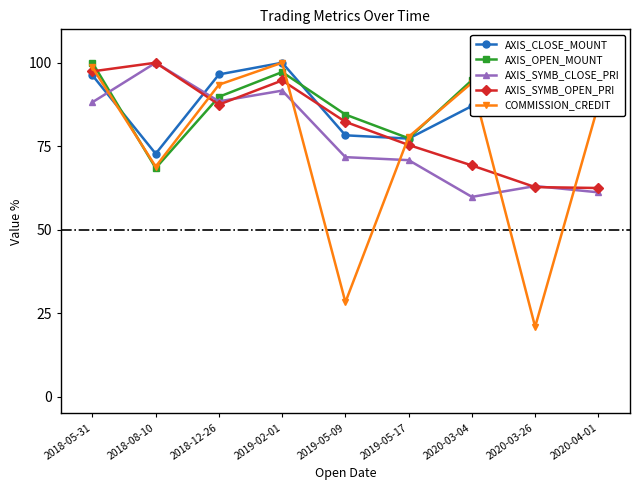

What is the highest value of the AXIS_SYMB_CLOSE_PRI series?

100.0